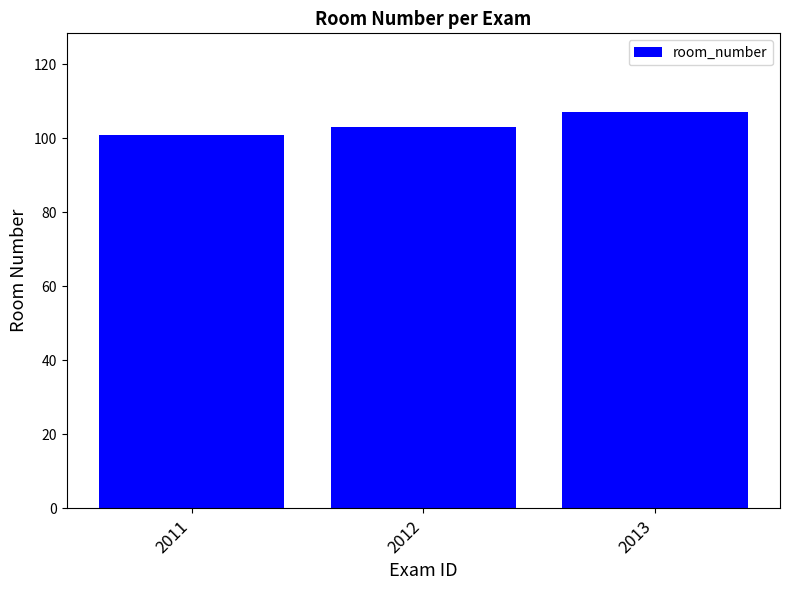

At which category does the chart reach its minimum across all series?

2011